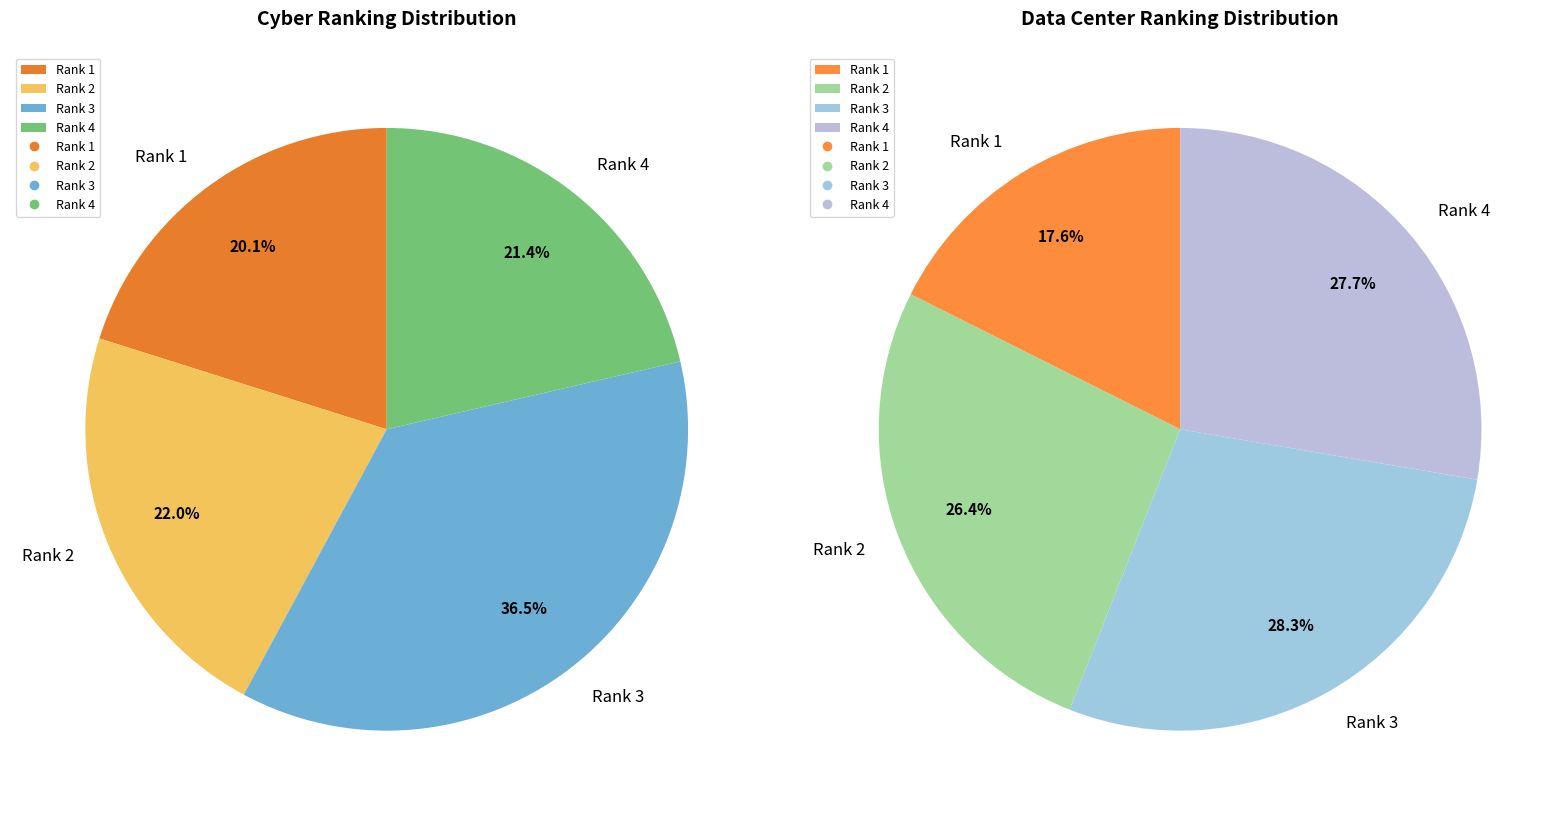

Count the number of slices in the pie.

4